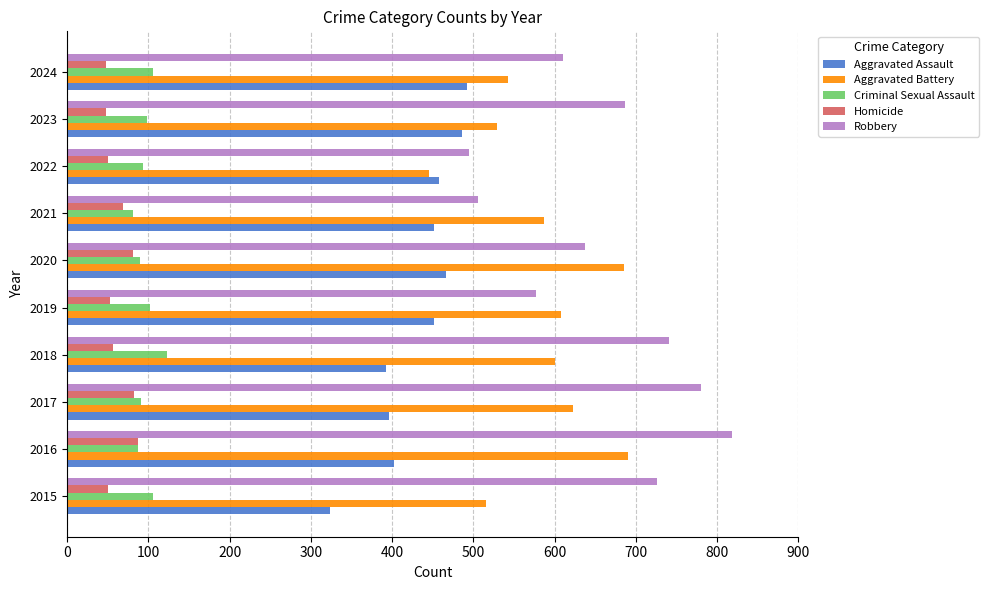

List the series in order of their peak value, highest first.

Robbery, Aggravated Battery, Aggravated Assault, Criminal Sexual Assault, Homicide